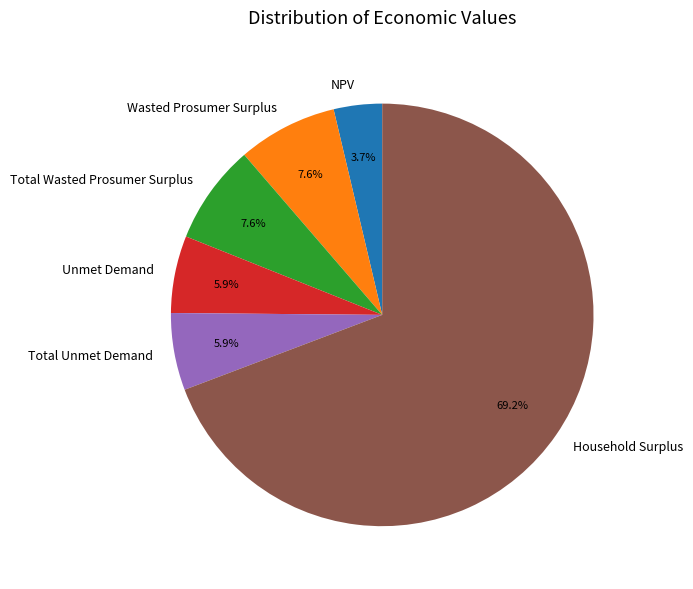

What percentage is the Wasted Prosumer Surplus slice, to the nearest percent?

8%